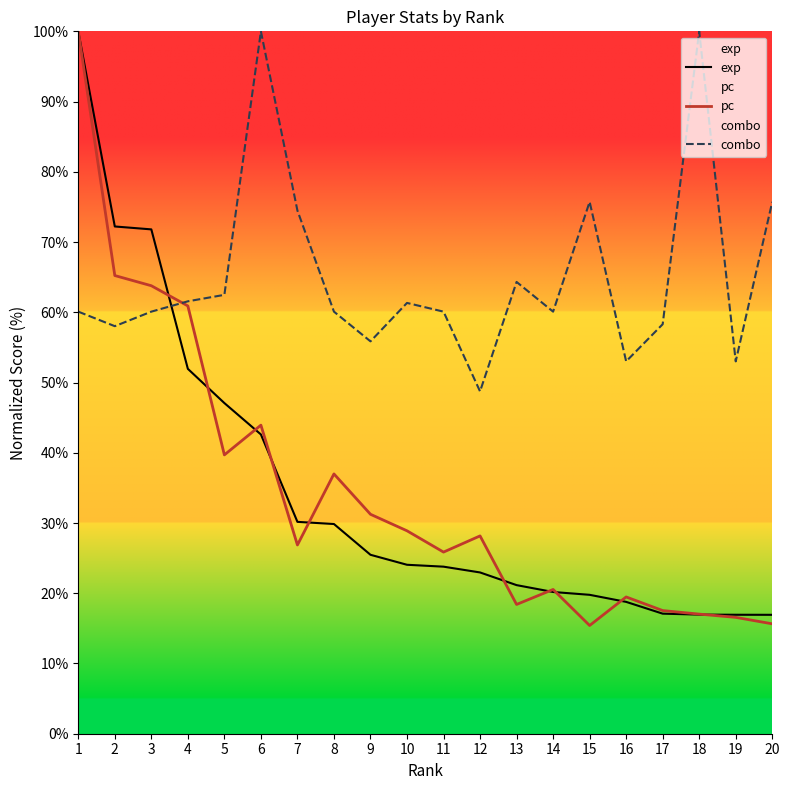

Reading left to right, what are all the values shown in this chart?

exp: 100.0	72.2	71.8	51.9	47.1	42.6	30.2	29.9	25.5	24.1	23.8	23.0	21.2	20.2	19.8	18.8	17.1	17.0	16.9	16.9
pc: 100.0	65.2	63.8	60.9	39.7	43.9	26.9	37.0	31.2	28.9	25.9	28.2	18.4	20.5	15.4	19.5	17.5	17.0	16.6	15.6
combo: 60.1	58.0	60.1	61.6	62.5	100.0	74.5	60.1	55.9	61.3	60.1	48.7	64.3	60.1	75.7	53.0	58.3	100.0	53.0	75.7